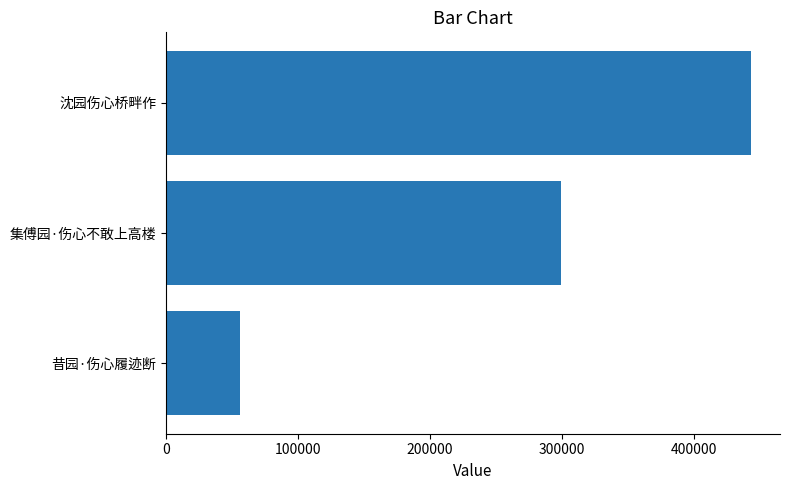

What is the minimum value shown in the chart?

55633